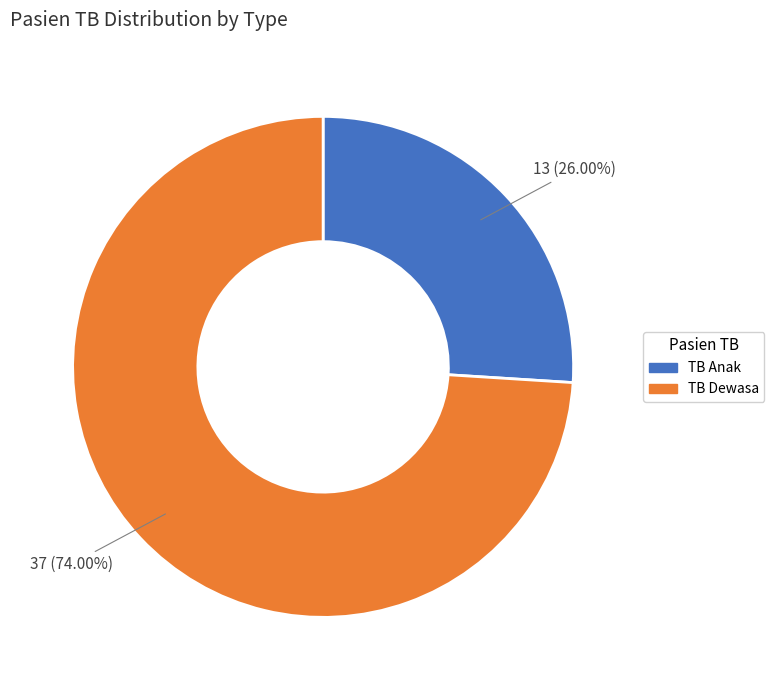

Count the number of slices in the pie.

2